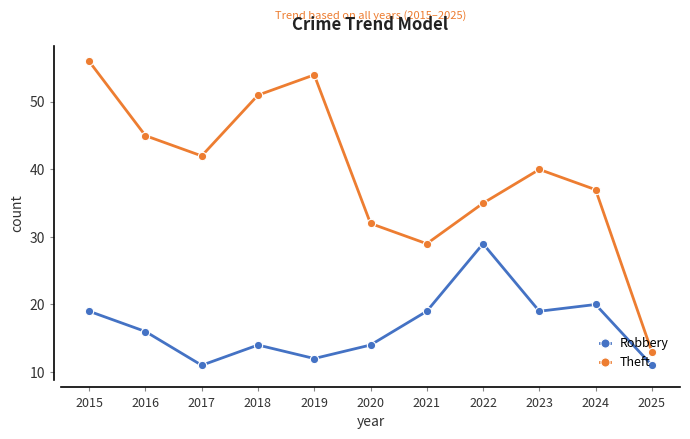

At which category does Theft reach its first local valley?

2017